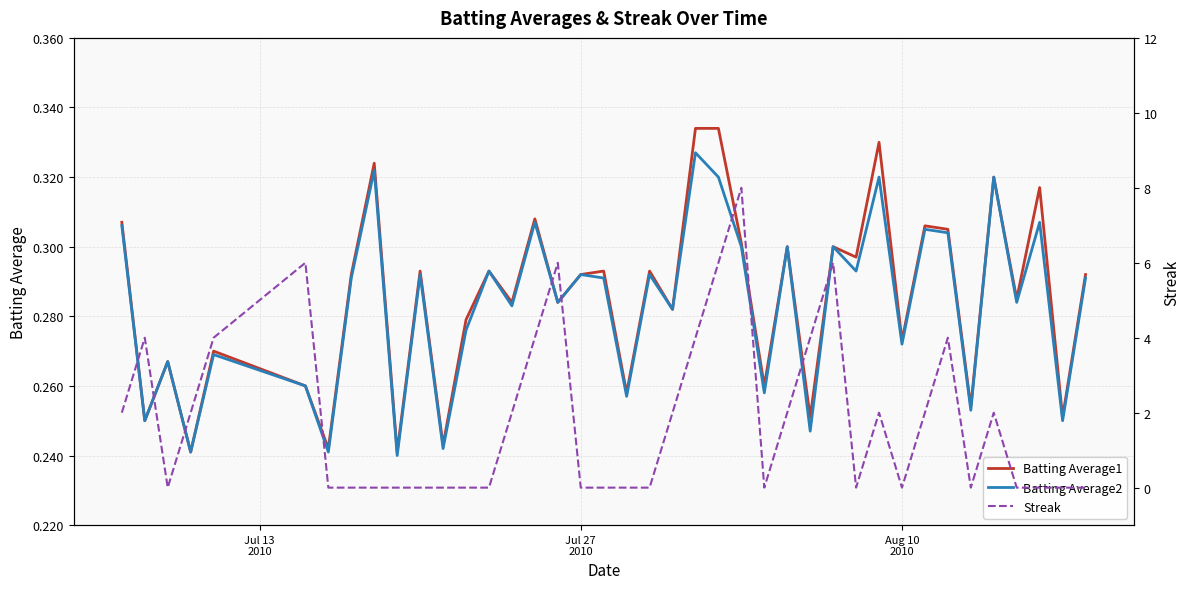

How many lines are shown in the chart?

3